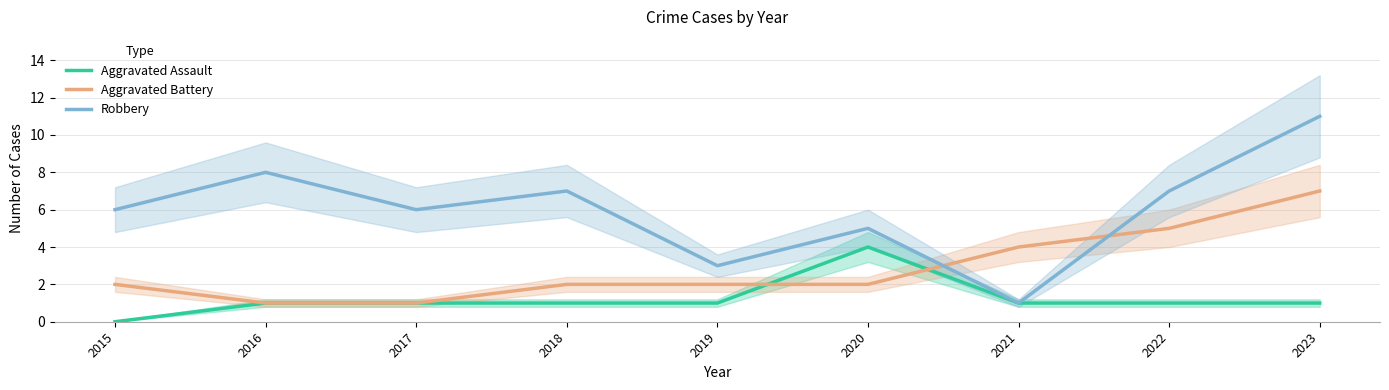

After their last crossing, which series has the higher values: Aggravated Assault or Aggravated Battery?

Aggravated Battery